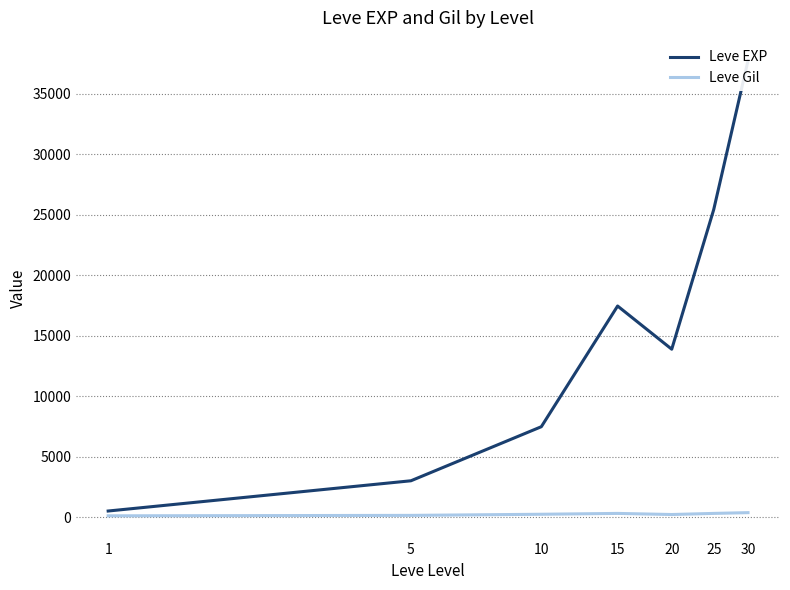

Count the number of categories in the chart.

7